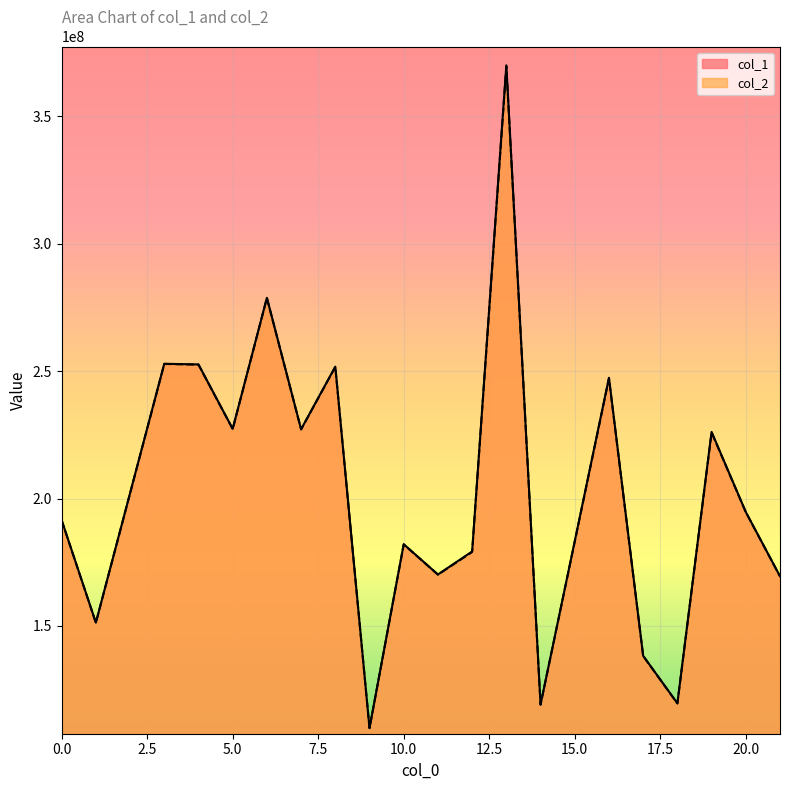

What is the difference between the maximum and minimum values in the col_1 series?

260100535.4